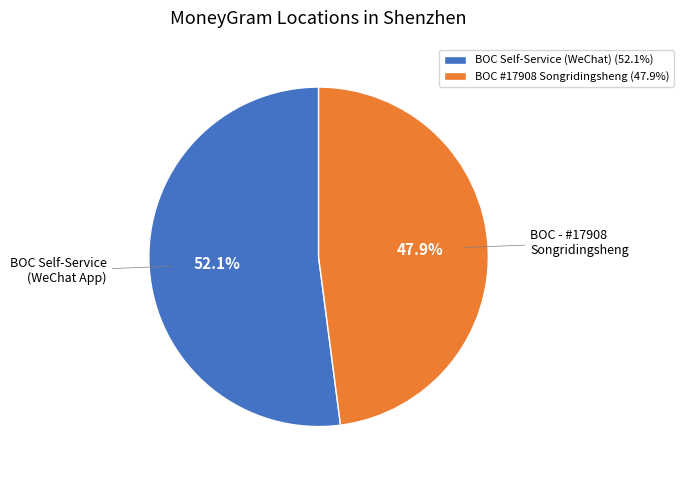

How many slices are in this pie chart?

2